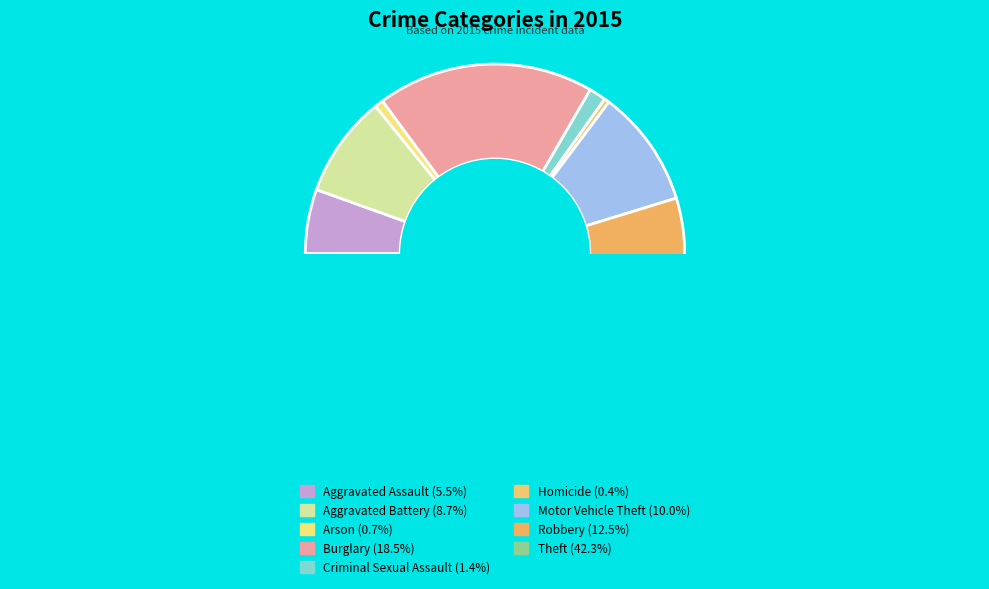

Is Robbery the majority of the pie?

No